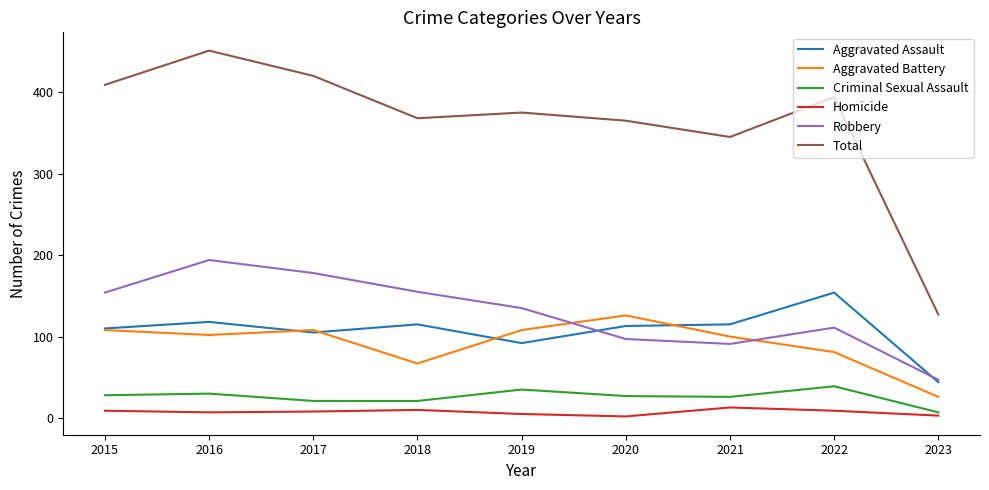

Is the value of Total at 2016 greater than the value of Criminal Sexual Assault at 2022?

Yes